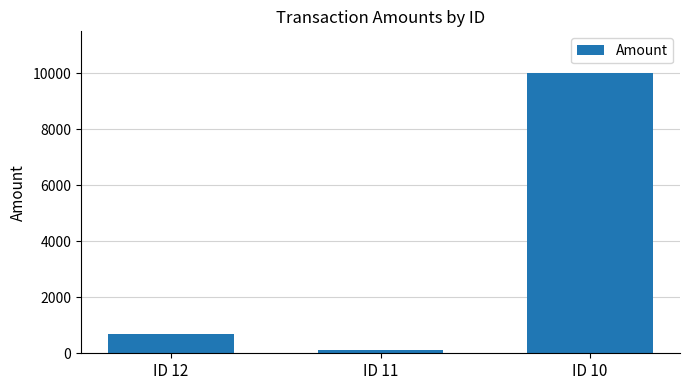

List the labels in order of value, largest first.

ID 10, ID 12, ID 11